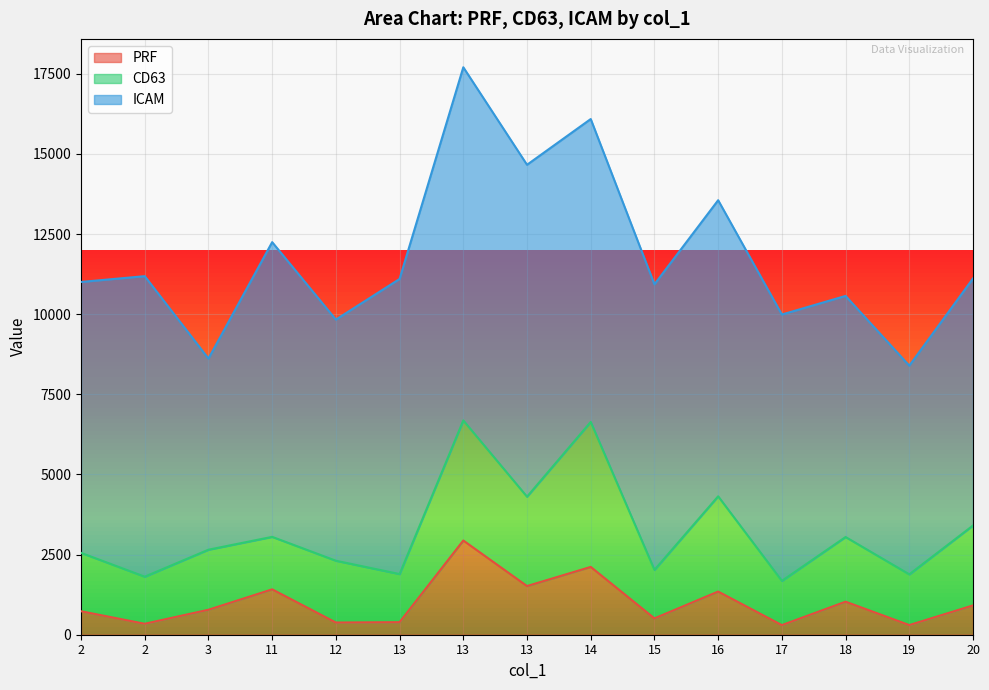

What is the lowest value of the ICAM series?

5963.9